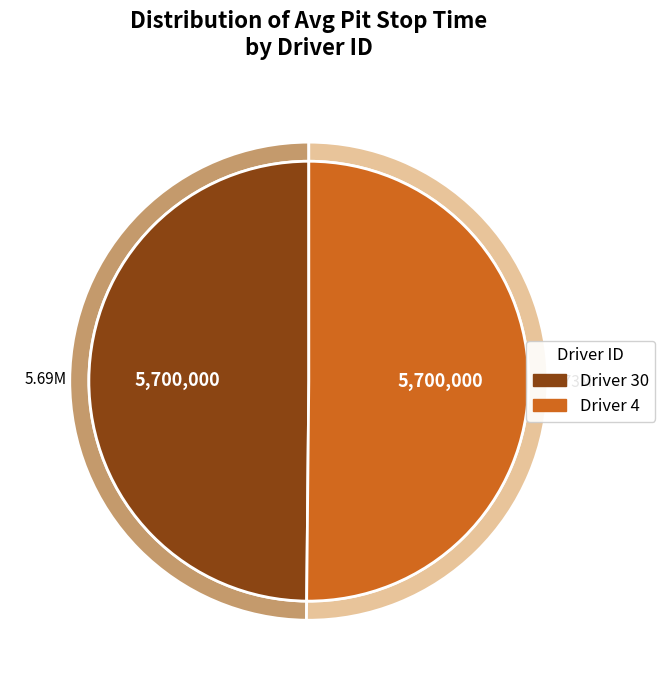

What is the change in value from 30 to 4?

+35592